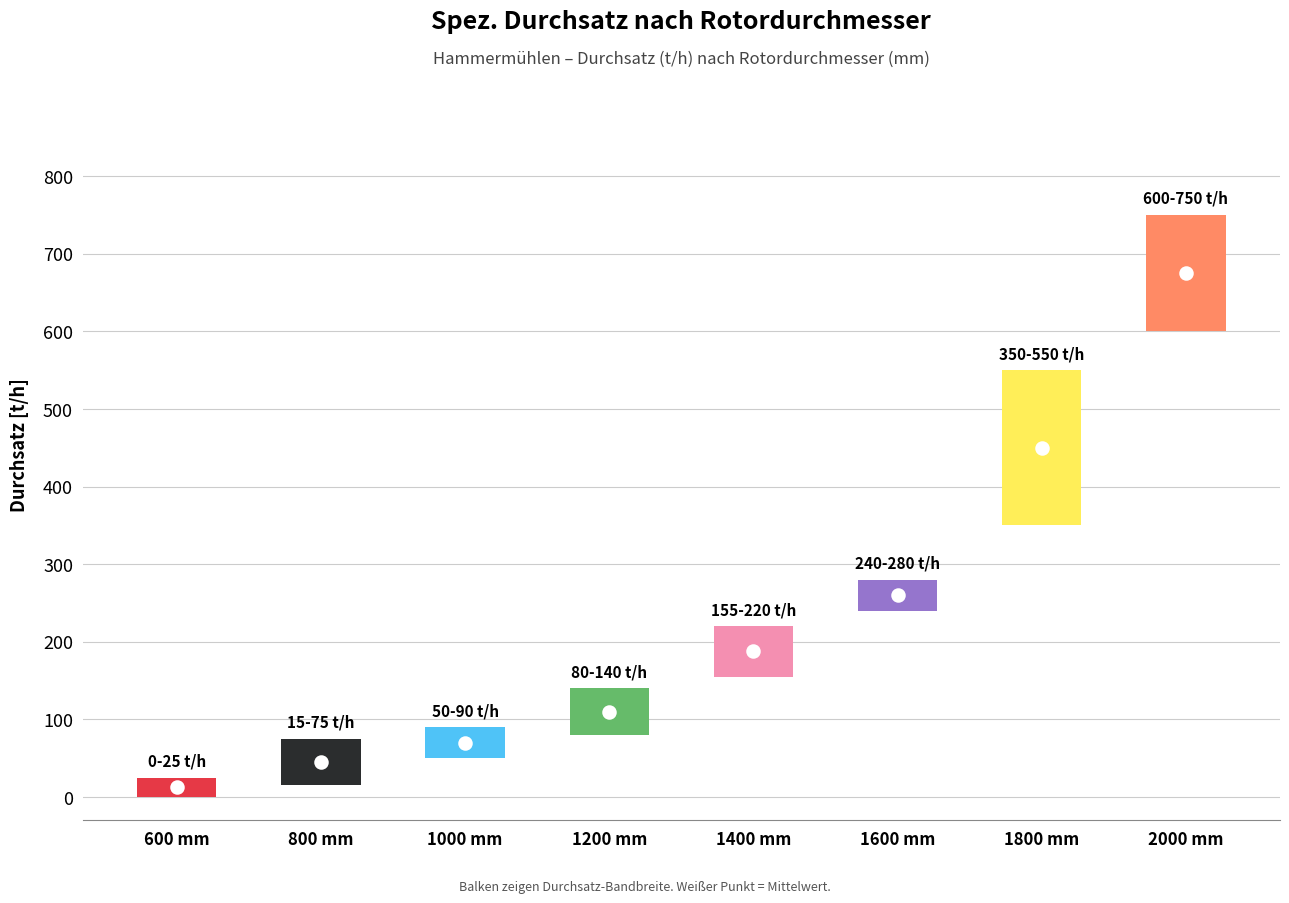

Which series has the largest total across all categories?

max_throughput